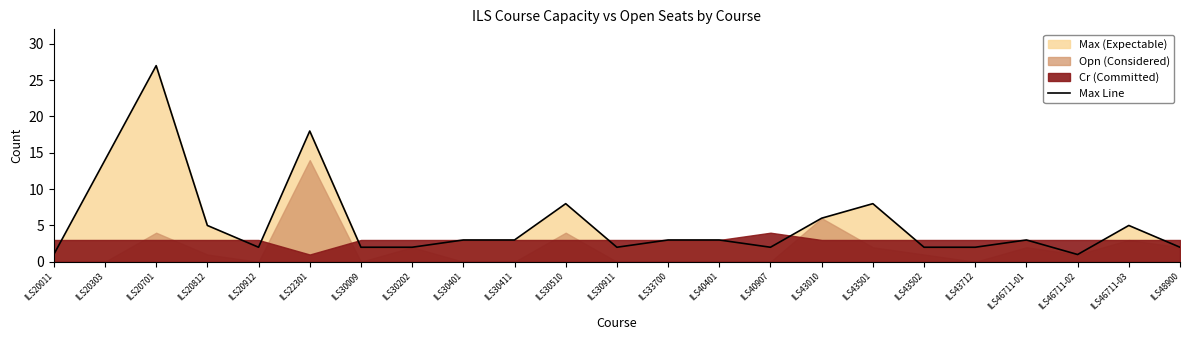

What is the label of the 4th point from the right?

ILS46711-01